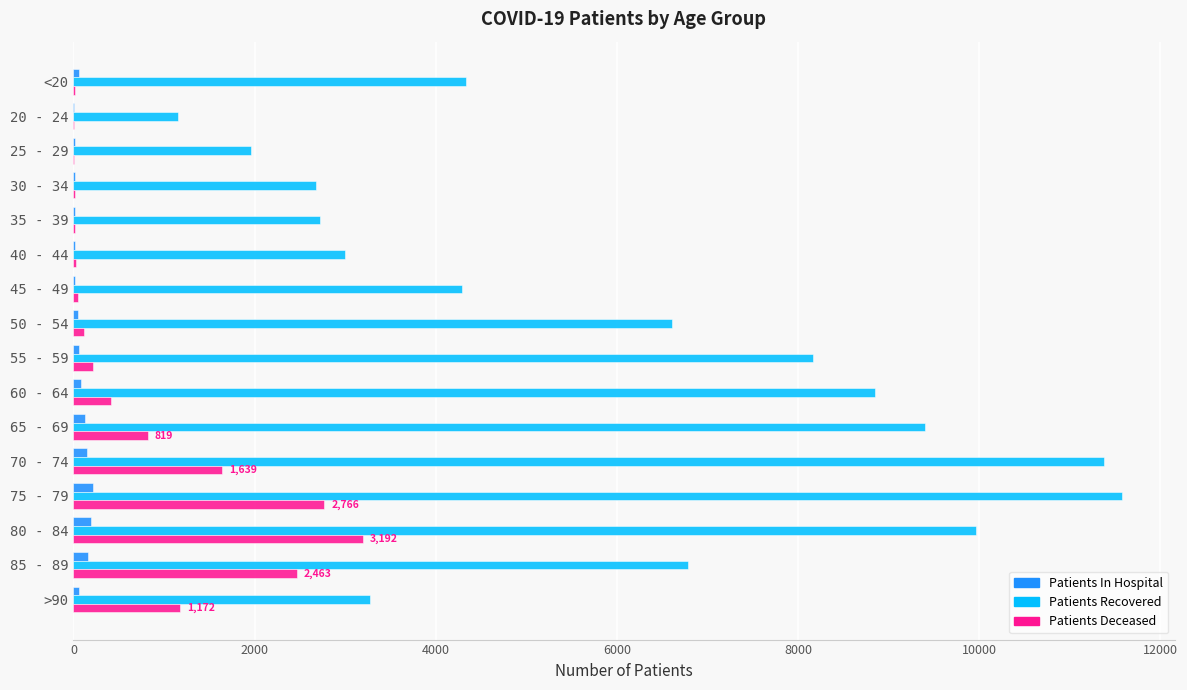

What is the sum of all Patients Recovered values?

96149